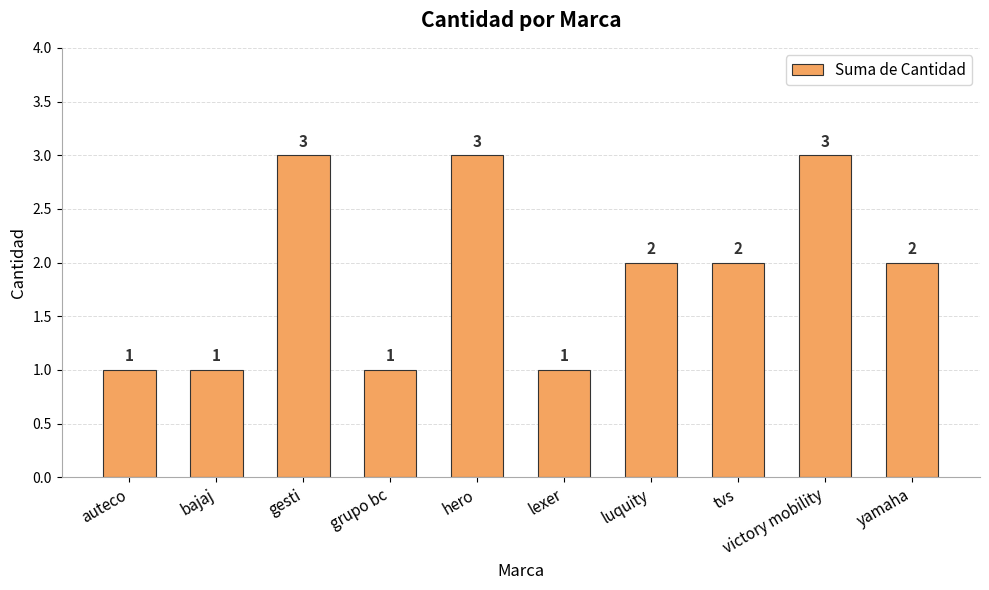

True or false: the data shows 0 at lexer.

False